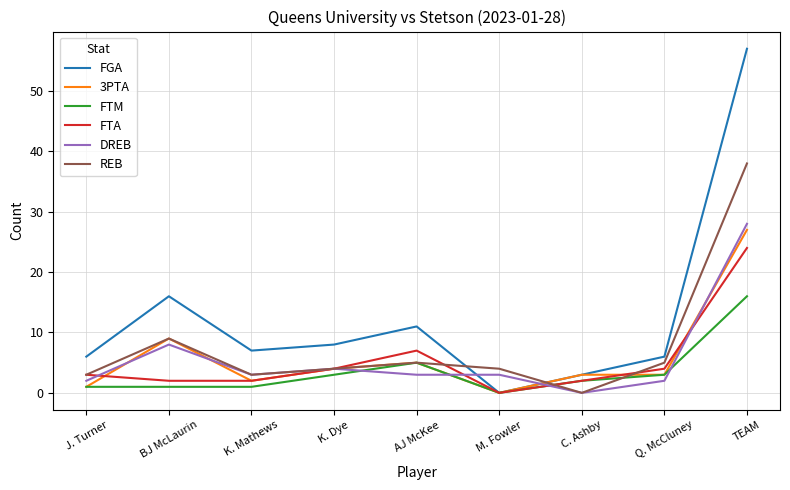

Where do FGA and DREB first cross each other?

AJ McKee and M. Fowler